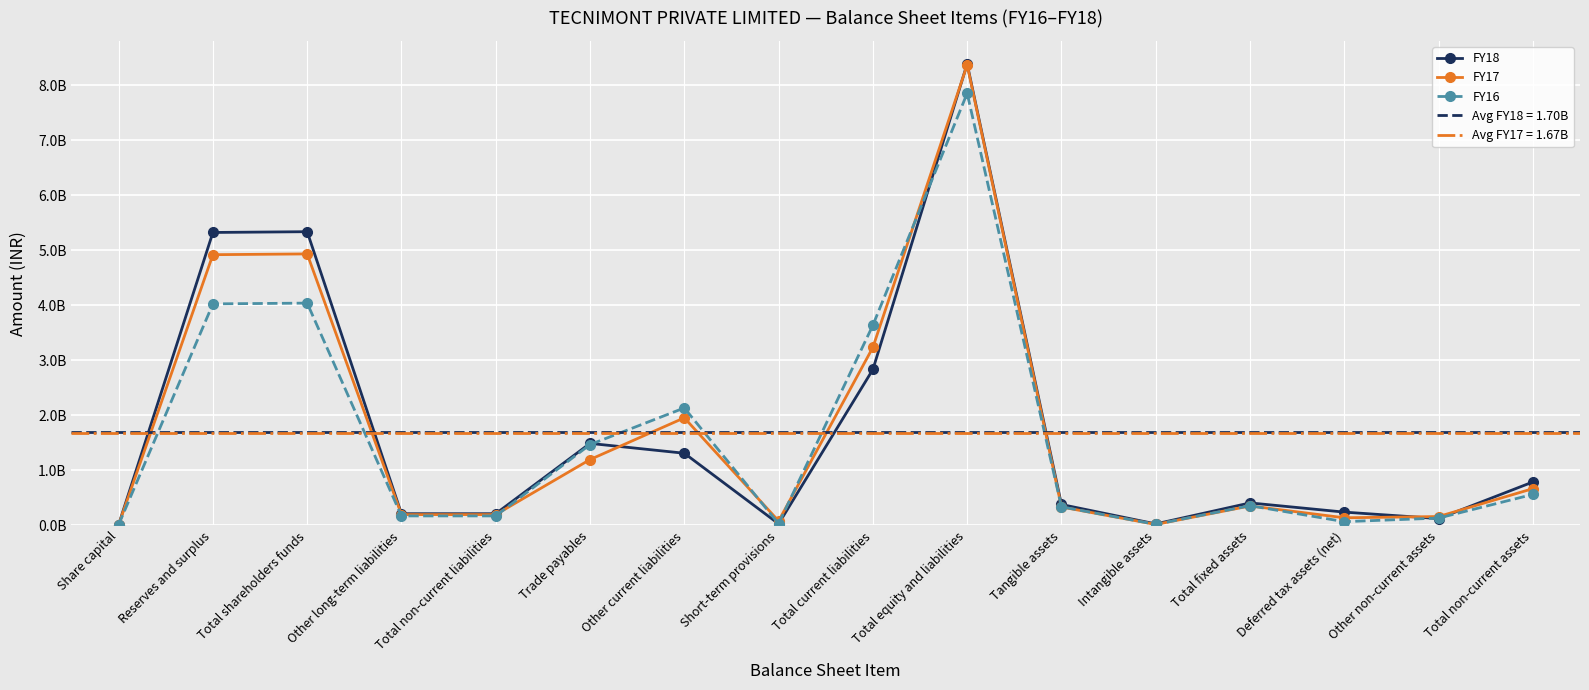

Rank the series at Other long-term liabilities from highest to lowest value.

FY18, FY17, FY16